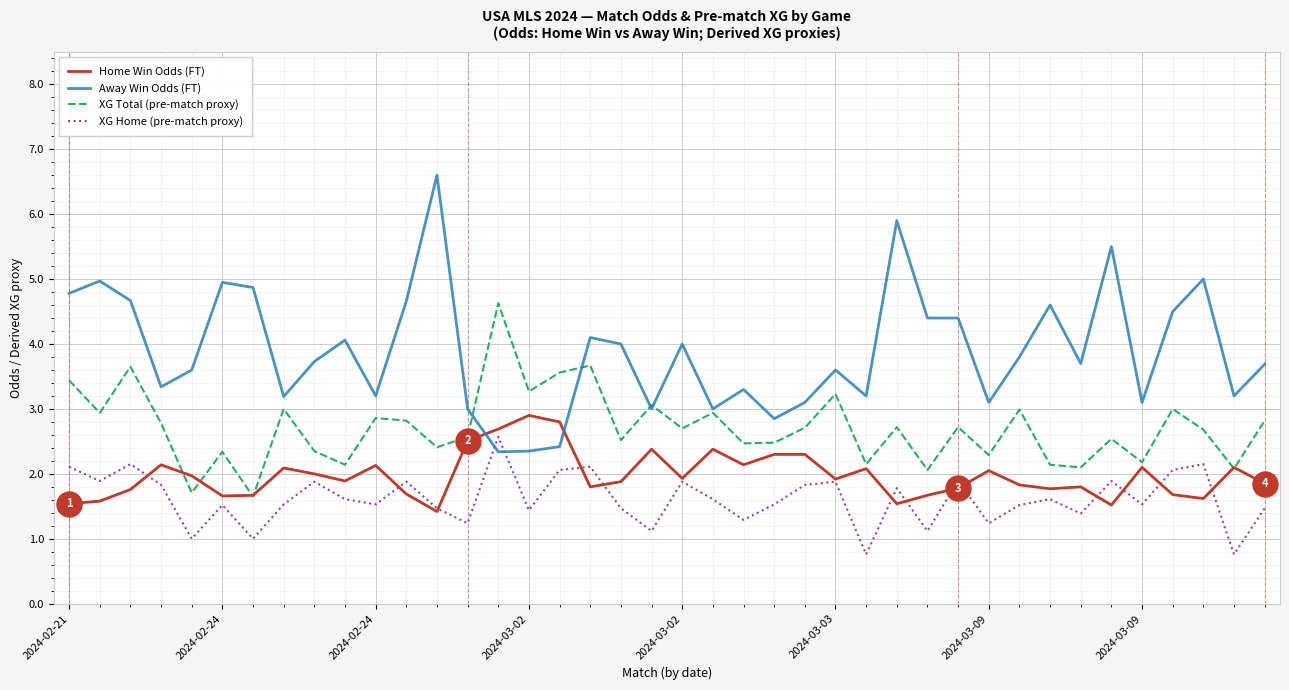

What is the sum of all XG Home (pre-match proxy) values?

64.6